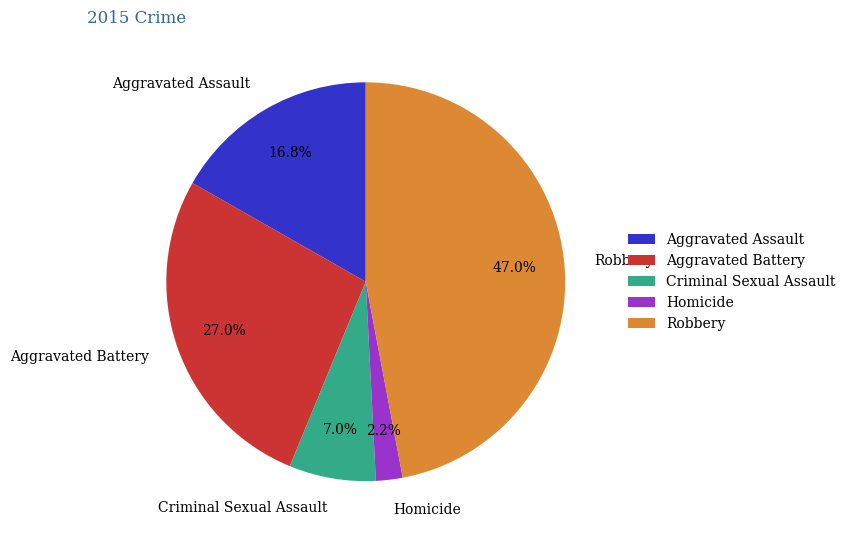

Count the number of slices in the pie.

5